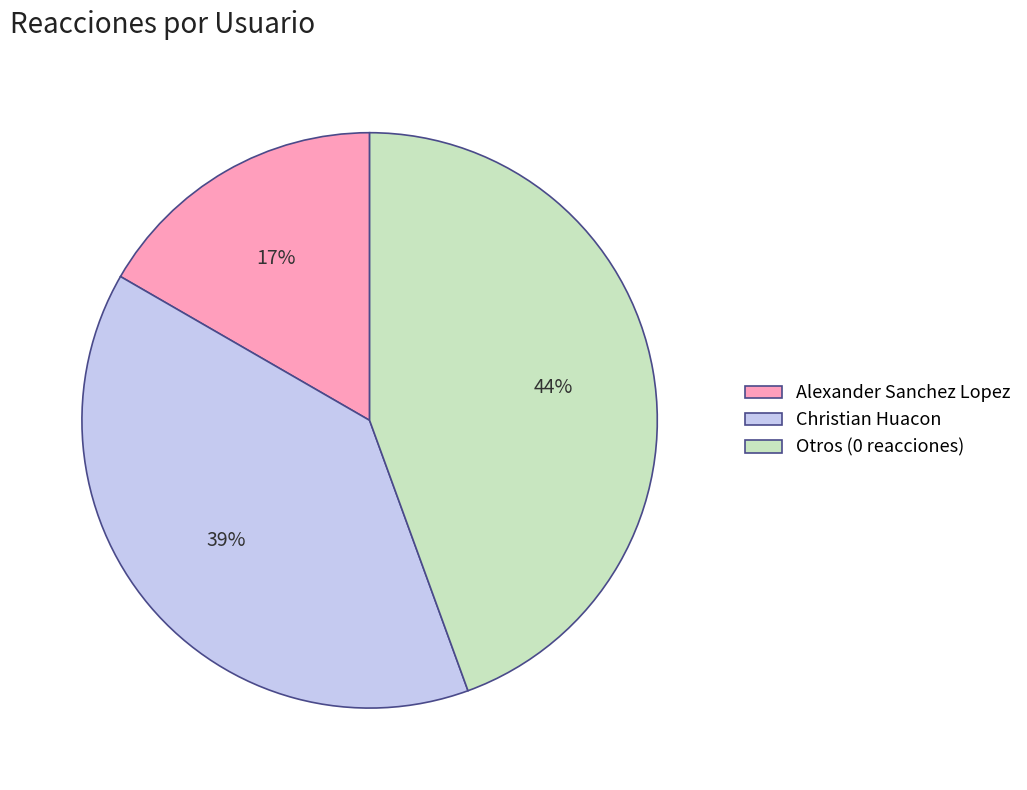

How many segments does this pie chart have?

3